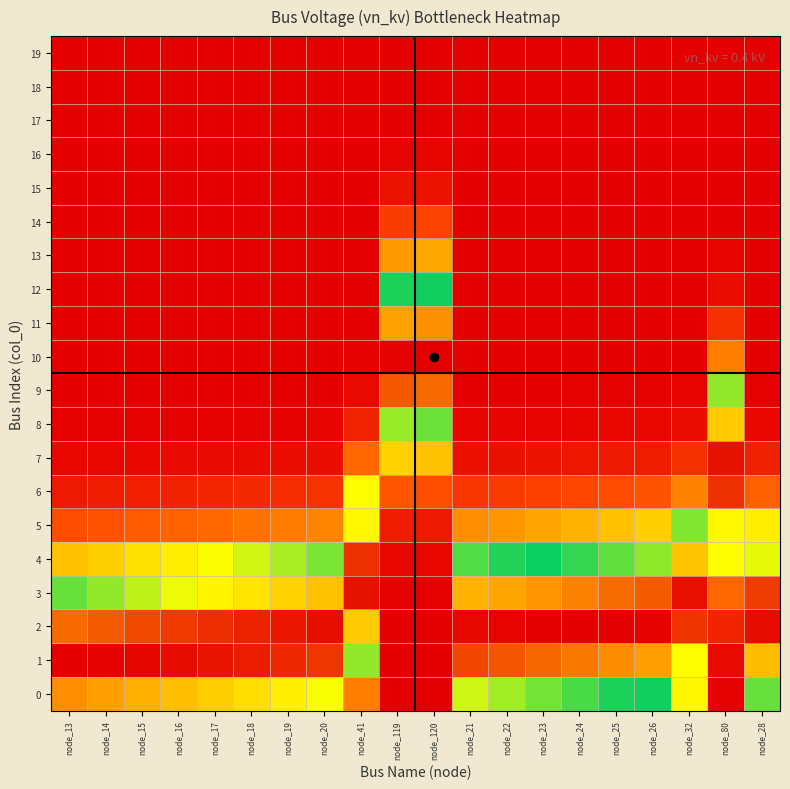

Reading left to right, transcribe all the data shown in this chart.

0: node_13=0.9	node_14=0.8	node_15=0.8	node_16=0.8	node_17=0.8	node_18=0.8	node_19=0.7	node_20=0.7	node_41=0.2	node_119=0.0	node_120=0.0	node_21=0.7	node_22=0.7	node_23=0.6	node_24=0.6	node_25=0.6	node_26=0.6	node_32=0.4	node_80=0.0	node_28=0.5
1: node_13=1.0	node_14=1.0	node_15=1.0	node_16=1.0	node_17=1.0	node_18=1.0	node_19=1.0	node_20=0.9	node_41=0.5	node_119=0.0	node_120=0.0	node_21=0.9	node_22=0.9	node_23=0.9	node_24=0.9	node_25=0.9	node_26=0.8	node_32=0.7	node_80=0.0	node_28=0.8
2: node_13=0.9	node_14=0.9	node_15=0.9	node_16=0.9	node_17=1.0	node_18=1.0	node_19=1.0	node_20=1.0	node_41=0.8	node_119=0.0	node_120=0.0	node_21=1.0	node_22=1.0	node_23=1.0	node_24=1.0	node_25=1.0	node_26=1.0	node_32=0.9	node_80=0.1	node_28=1.0
3: node_13=0.6	node_14=0.7	node_15=0.7	node_16=0.7	node_17=0.7	node_18=0.8	node_19=0.8	node_20=0.8	node_41=1.0	node_119=0.0	node_120=0.0	node_21=0.8	node_22=0.8	node_23=0.9	node_24=0.9	node_25=0.9	node_26=0.9	node_32=1.0	node_80=0.2	node_28=0.9
4: node_13=0.3	node_14=0.4	node_15=0.4	node_16=0.4	node_17=0.4	node_18=0.5	node_19=0.5	node_20=0.5	node_41=1.0	node_119=0.0	node_120=0.0	node_21=0.5	node_22=0.6	node_23=0.6	node_24=0.6	node_25=0.6	node_26=0.7	node_32=0.8	node_80=0.4	node_28=0.7
5: node_13=0.1	node_14=0.2	node_15=0.2	node_16=0.2	node_17=0.2	node_18=0.2	node_19=0.2	node_20=0.2	node_41=0.7	node_119=0.1	node_120=0.0	node_21=0.3	node_22=0.3	node_23=0.3	node_24=0.3	node_25=0.3	node_26=0.4	node_32=0.5	node_80=0.7	node_28=0.4
6: node_13=0.0	node_14=0.1	node_15=0.1	node_16=0.1	node_17=0.1	node_18=0.1	node_19=0.1	node_20=0.1	node_41=0.4	node_119=0.2	node_120=0.1	node_21=0.1	node_22=0.1	node_23=0.1	node_24=0.1	node_25=0.1	node_26=0.2	node_32=0.2	node_80=1.0	node_28=0.2
7: node_13=0.0	node_14=0.0	node_15=0.0	node_16=0.0	node_17=0.0	node_18=0.0	node_19=0.0	node_20=0.0	node_41=0.2	node_119=0.4	node_120=0.3	node_21=0.0	node_22=0.0	node_23=0.0	node_24=0.0	node_25=0.0	node_26=0.1	node_32=0.1	node_80=1.0	node_28=0.1
8: node_13=0.0	node_14=0.0	node_15=0.0	node_16=0.0	node_17=0.0	node_18=0.0	node_19=0.0	node_20=0.0	node_41=0.1	node_119=0.7	node_120=0.6	node_21=0.0	node_22=0.0	node_23=0.0	node_24=0.0	node_25=0.0	node_26=0.0	node_32=0.0	node_80=0.8	node_28=0.0
9: node_13=0.0	node_14=0.0	node_15=0.0	node_16=0.0	node_17=0.0	node_18=0.0	node_19=0.0	node_20=0.0	node_41=0.0	node_119=0.9	node_120=0.9	node_21=0.0	node_22=0.0	node_23=0.0	node_24=0.0	node_25=0.0	node_26=0.0	node_32=0.0	node_80=0.5	node_28=0.0
10: node_13=0.0	node_14=0.0	node_15=0.0	node_16=0.0	node_17=0.0	node_18=0.0	node_19=0.0	node_20=0.0	node_41=0.0	node_119=1.0	node_120=1.0	node_21=0.0	node_22=0.0	node_23=0.0	node_24=0.0	node_25=0.0	node_26=0.0	node_32=0.0	node_80=0.2	node_28=0.0
11: node_13=0.0	node_14=0.0	node_15=0.0	node_16=0.0	node_17=0.0	node_18=0.0	node_19=0.0	node_20=0.0	node_41=0.0	node_119=0.8	node_120=0.9	node_21=0.0	node_22=0.0	node_23=0.0	node_24=0.0	node_25=0.0	node_26=0.0	node_32=0.0	node_80=0.1	node_28=0.0
12: node_13=0.0	node_14=0.0	node_15=0.0	node_16=0.0	node_17=0.0	node_18=0.0	node_19=0.0	node_20=0.0	node_41=0.0	node_119=0.6	node_120=0.6	node_21=0.0	node_22=0.0	node_23=0.0	node_24=0.0	node_25=0.0	node_26=0.0	node_32=0.0	node_80=0.0	node_28=0.0
13: node_13=0.0	node_14=0.0	node_15=0.0	node_16=0.0	node_17=0.0	node_18=0.0	node_19=0.0	node_20=0.0	node_41=0.0	node_119=0.3	node_120=0.3	node_21=0.0	node_22=0.0	node_23=0.0	node_24=0.0	node_25=0.0	node_26=0.0	node_32=0.0	node_80=0.0	node_28=0.0
14: node_13=0.0	node_14=0.0	node_15=0.0	node_16=0.0	node_17=0.0	node_18=0.0	node_19=0.0	node_20=0.0	node_41=0.0	node_119=0.1	node_120=0.1	node_21=0.0	node_22=0.0	node_23=0.0	node_24=0.0	node_25=0.0	node_26=0.0	node_32=0.0	node_80=0.0	node_28=0.0
15: node_13=0.0	node_14=0.0	node_15=0.0	node_16=0.0	node_17=0.0	node_18=0.0	node_19=0.0	node_20=0.0	node_41=0.0	node_119=0.0	node_120=0.0	node_21=0.0	node_22=0.0	node_23=0.0	node_24=0.0	node_25=0.0	node_26=0.0	node_32=0.0	node_80=0.0	node_28=0.0
16: node_13=0.0	node_14=0.0	node_15=0.0	node_16=0.0	node_17=0.0	node_18=0.0	node_19=0.0	node_20=0.0	node_41=0.0	node_119=0.0	node_120=0.0	node_21=0.0	node_22=0.0	node_23=0.0	node_24=0.0	node_25=0.0	node_26=0.0	node_32=0.0	node_80=0.0	node_28=0.0
17: node_13=0.0	node_14=0.0	node_15=0.0	node_16=0.0	node_17=0.0	node_18=0.0	node_19=0.0	node_20=0.0	node_41=0.0	node_119=0.0	node_120=0.0	node_21=0.0	node_22=0.0	node_23=0.0	node_24=0.0	node_25=0.0	node_26=0.0	node_32=0.0	node_80=0.0	node_28=0.0
18: node_13=0.0	node_14=0.0	node_15=0.0	node_16=0.0	node_17=0.0	node_18=0.0	node_19=0.0	node_20=0.0	node_41=0.0	node_119=0.0	node_120=0.0	node_21=0.0	node_22=0.0	node_23=0.0	node_24=0.0	node_25=0.0	node_26=0.0	node_32=0.0	node_80=0.0	node_28=0.0
19: node_13=0.0	node_14=0.0	node_15=0.0	node_16=0.0	node_17=0.0	node_18=0.0	node_19=0.0	node_20=0.0	node_41=0.0	node_119=0.0	node_120=0.0	node_21=0.0	node_22=0.0	node_23=0.0	node_24=0.0	node_25=0.0	node_26=0.0	node_32=0.0	node_80=0.0	node_28=0.0